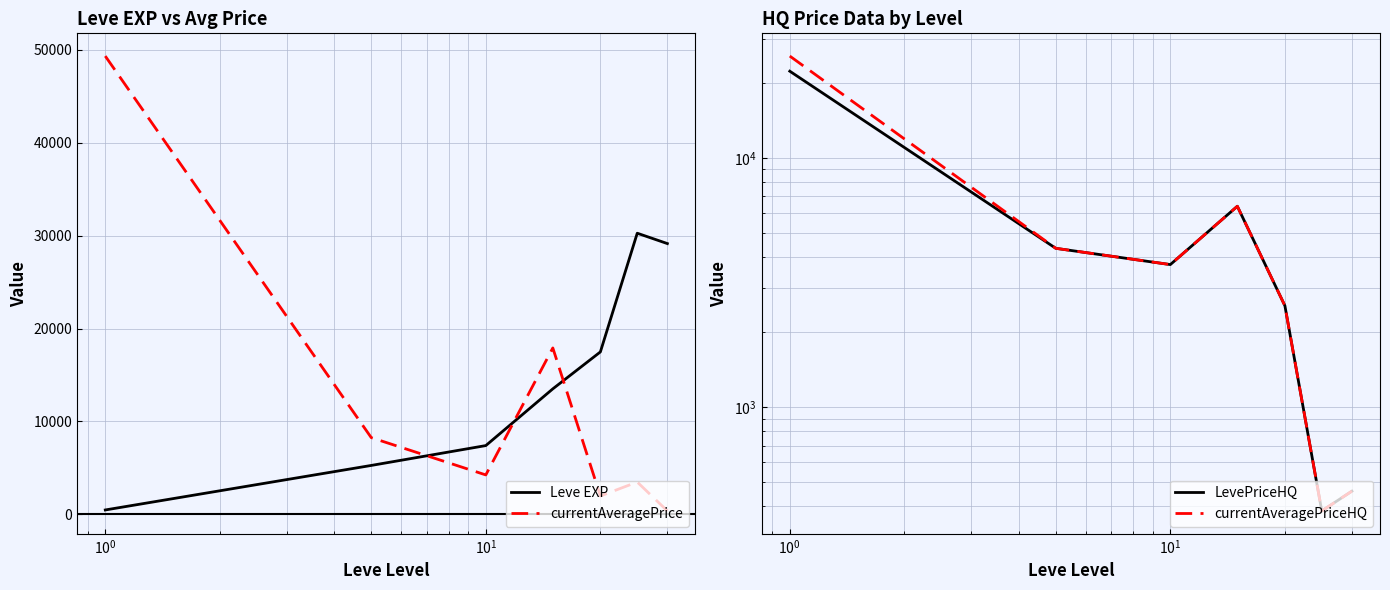

What is the highest value of the Leve EXP series?

30270.0